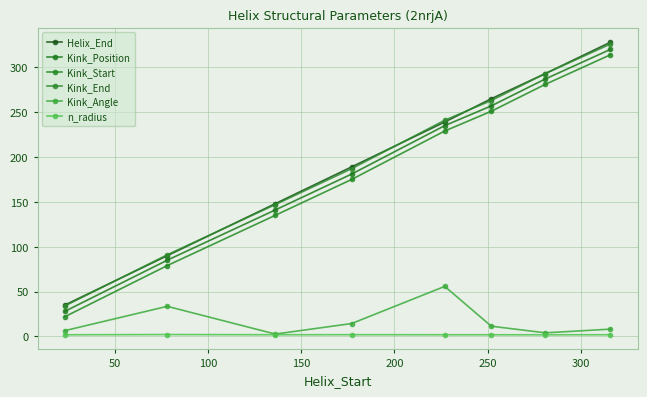

How many data points in Kink_End are less than 241?

4